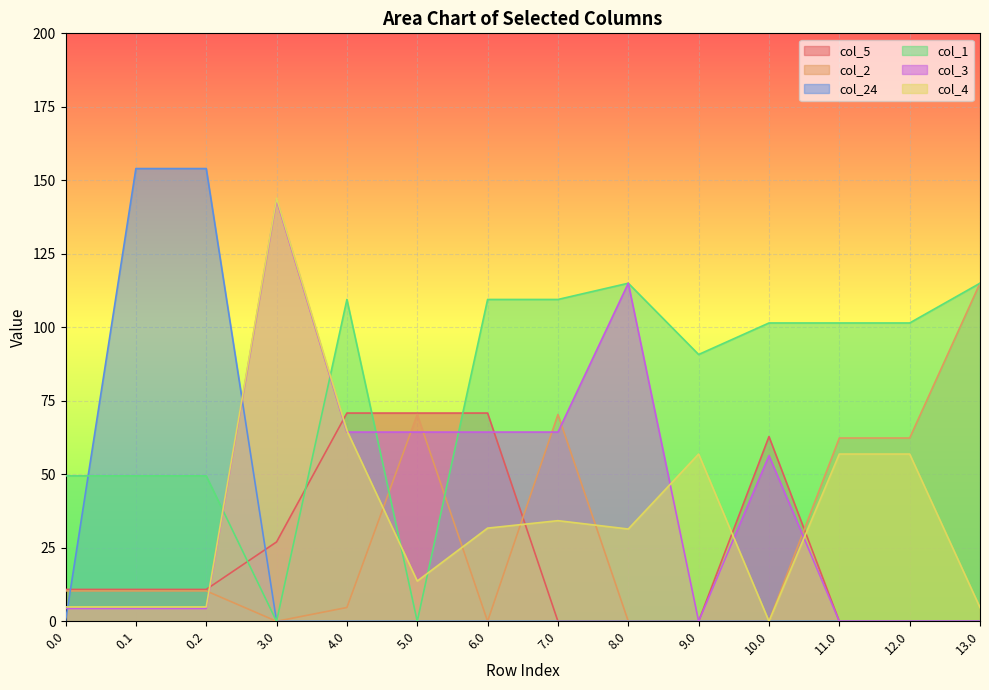

Reading left to right, extract all data points from this chart.

col_5: 0.0=10.8	0.1=10.8	0.2=10.8	3.0=27.0	4.0=70.8	5.0=70.8	6.0=70.8	7.0=0.0	8.0=0.0	9.0=0.0	10.0=62.8	11.0=0.0	12.0=0.0	13.0=0.0
col_2: 0.0=10.3	0.1=10.3	0.2=10.3	3.0=0.0	4.0=4.7	5.0=70.3	6.0=0.0	7.0=70.3	8.0=0.0	9.0=0.0	10.0=0.0	11.0=62.3	12.0=62.3	13.0=115.0
col_24: 0.0=0.0	0.1=154.0	0.2=154.0	3.0=0.0	4.0=0.0	5.0=0.0	6.0=0.0	7.0=0.0	8.0=0.0	9.0=0.0	10.0=0.0	11.0=0.0	12.0=0.0	13.0=0.0
col_1: 0.0=49.5	0.1=49.5	0.2=49.5	3.0=0.0	4.0=109.5	5.0=0.0	6.0=109.5	7.0=109.5	8.0=115.0	9.0=90.8	10.0=101.5	11.0=101.5	12.0=101.5	13.0=115.0
col_3: 0.0=4.4	0.1=4.4	0.2=4.4	3.0=143.4	4.0=64.4	5.0=64.4	6.0=64.4	7.0=64.4	8.0=115.0	9.0=0.0	10.0=56.4	11.0=0.0	12.0=0.0	13.0=0.0
col_4: 0.0=4.9	0.1=4.9	0.2=4.9	3.0=143.9	4.0=64.9	5.0=13.7	6.0=31.7	7.0=34.2	8.0=31.4	9.0=56.9	10.0=0.0	11.0=56.9	12.0=56.9	13.0=4.7